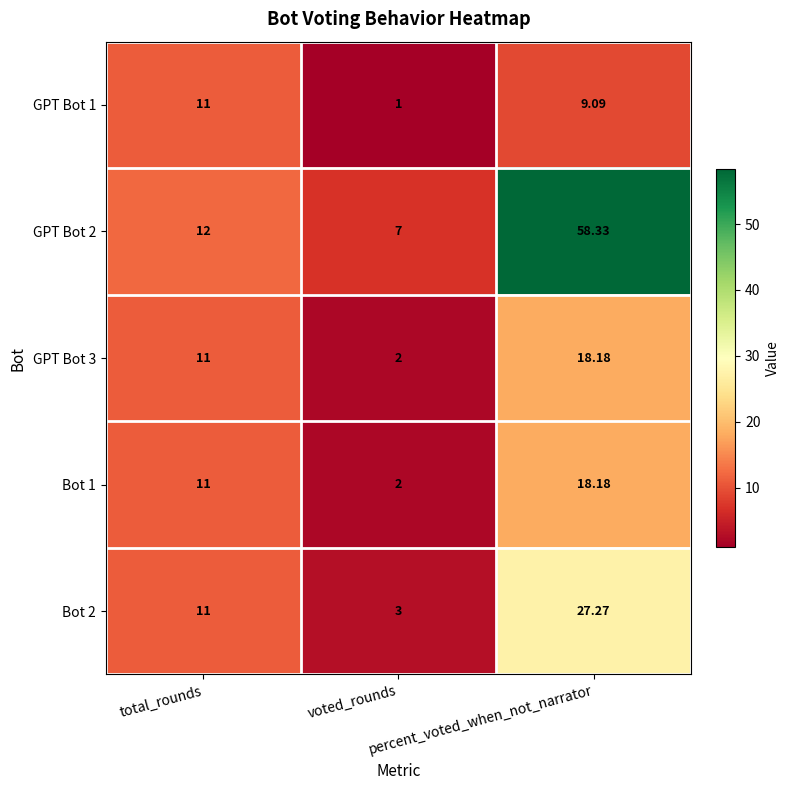

At which category is the sum across all series the highest?

percent_voted_when_not_narrator